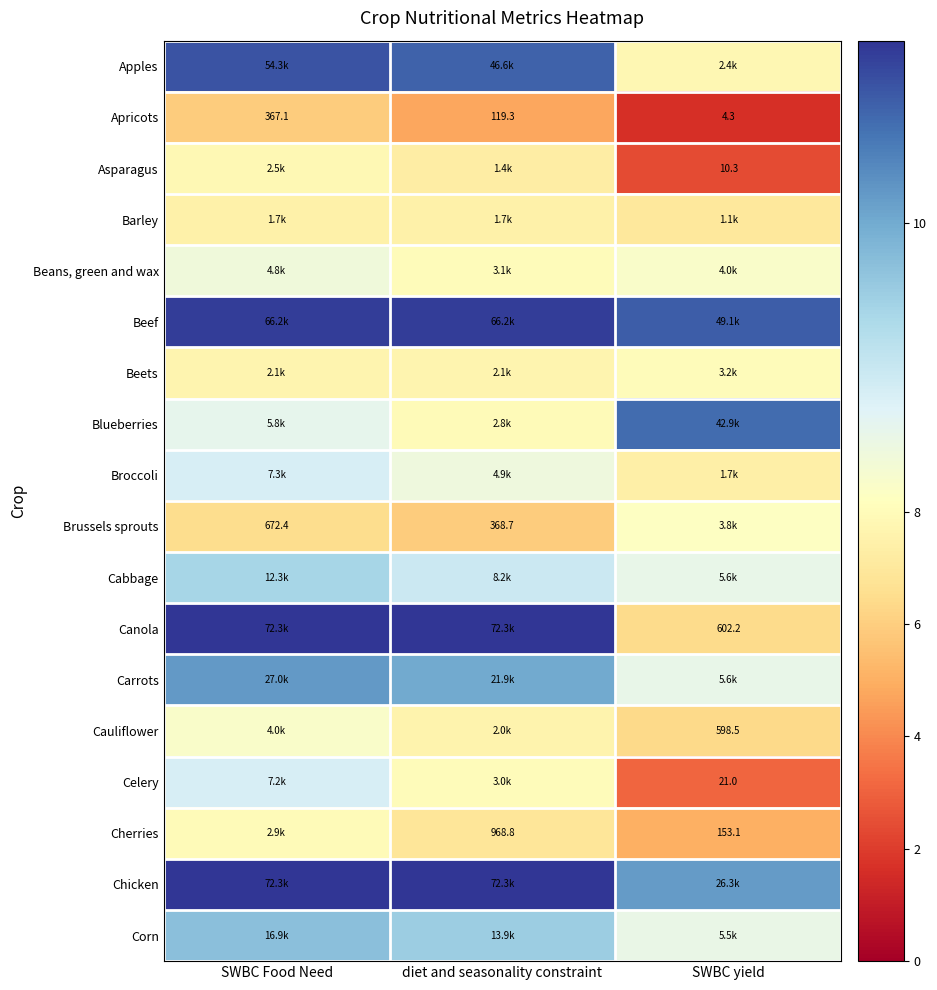

Rank the categories by Apricots value from lowest to highest.

SWBC yield, diet and seasonality constraint, SWBC Food Need